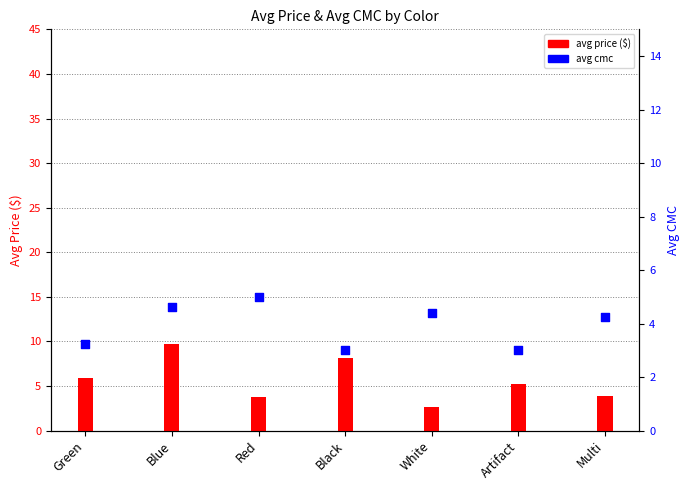

Which series contains the lowest Y value?

avg price ($)